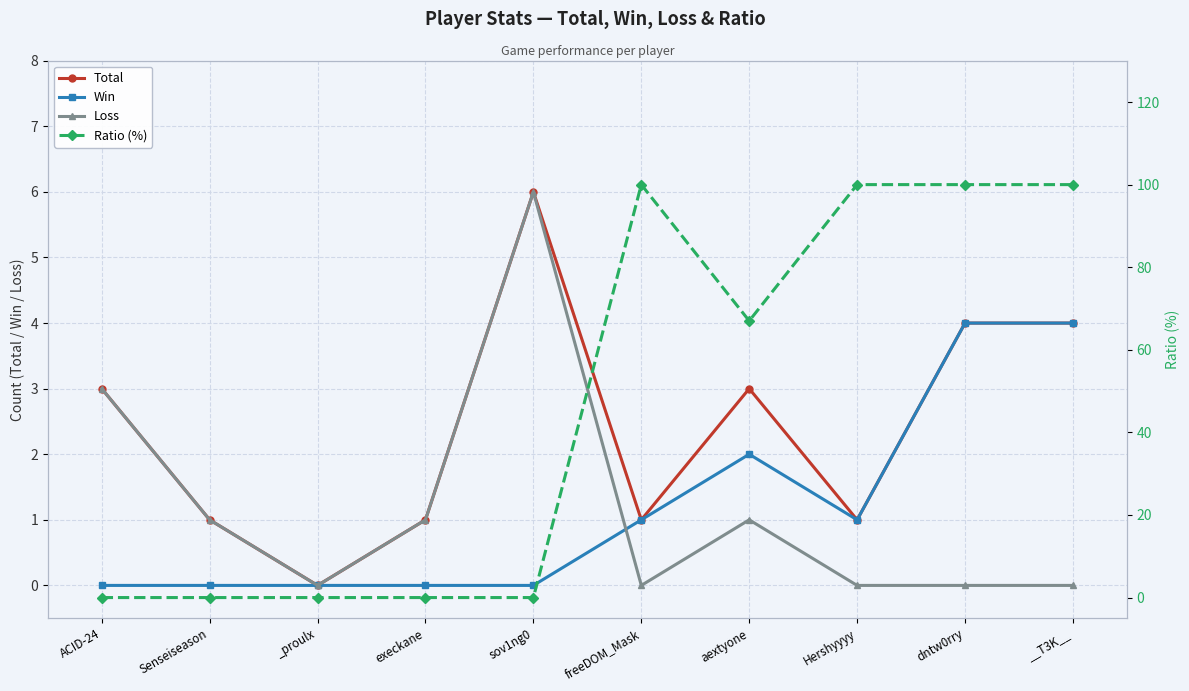

At which category is the sum across all series the highest?

dntw0rry